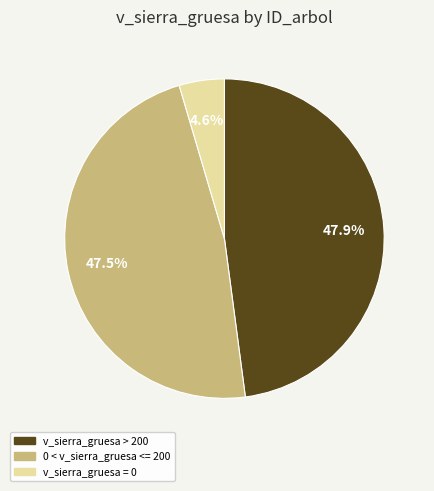

How much of the chart is everything except 0 < v_sierra_gruesa <= 200?

52.5%